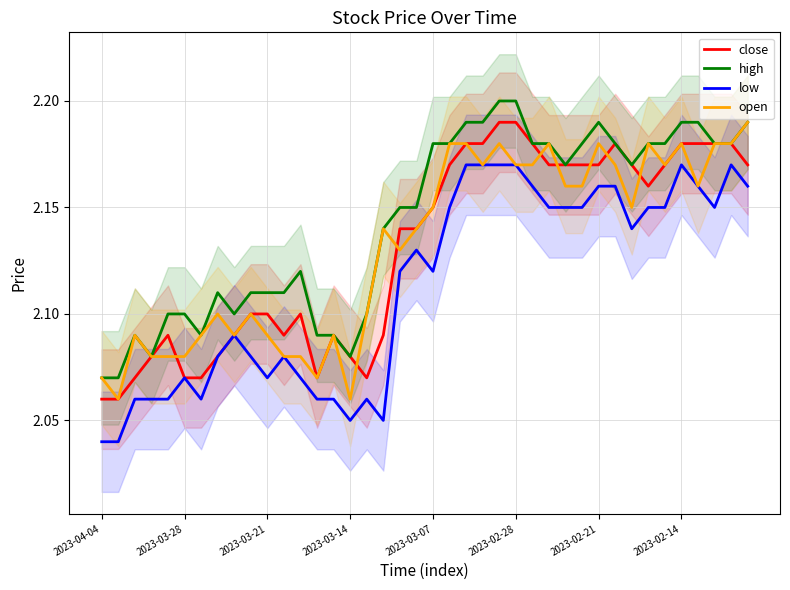

At 2023-03-21, list the series in order from largest to smallest.

high, close, open, low